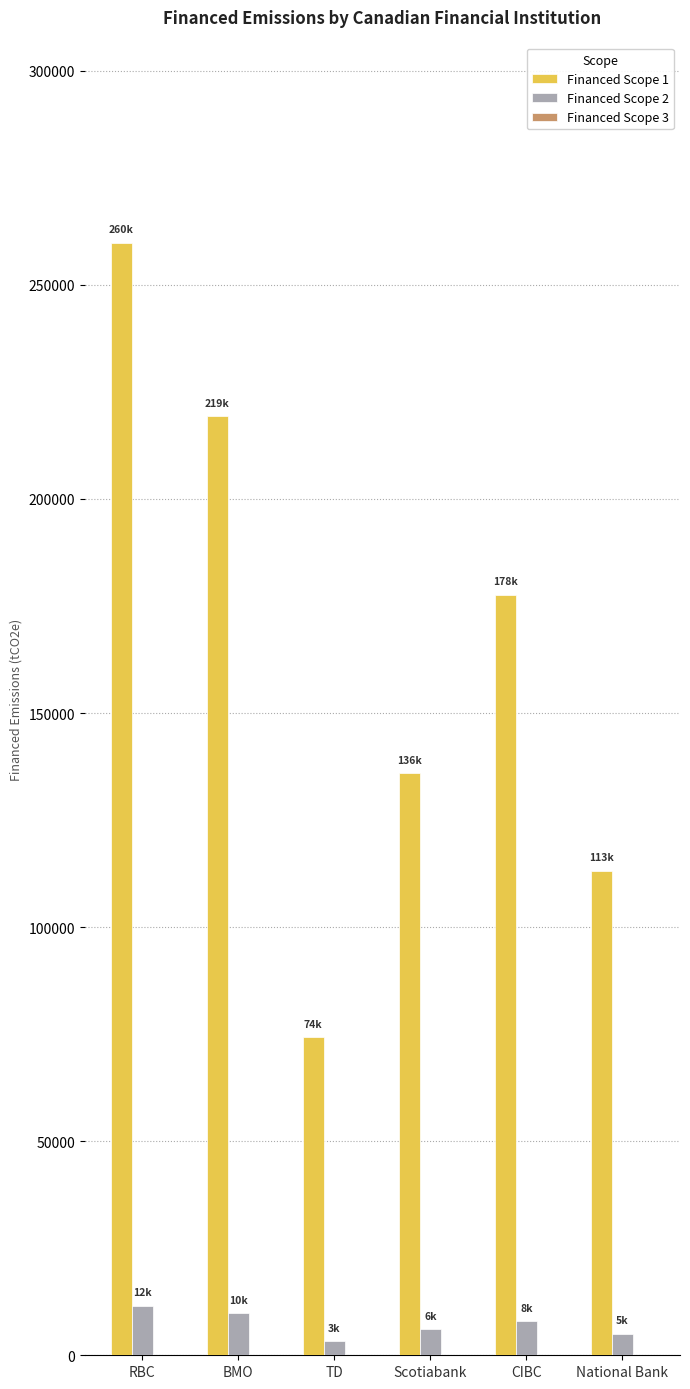

What is the difference between the second highest and second lowest values in the Financed Scope 1 series?

106193.4